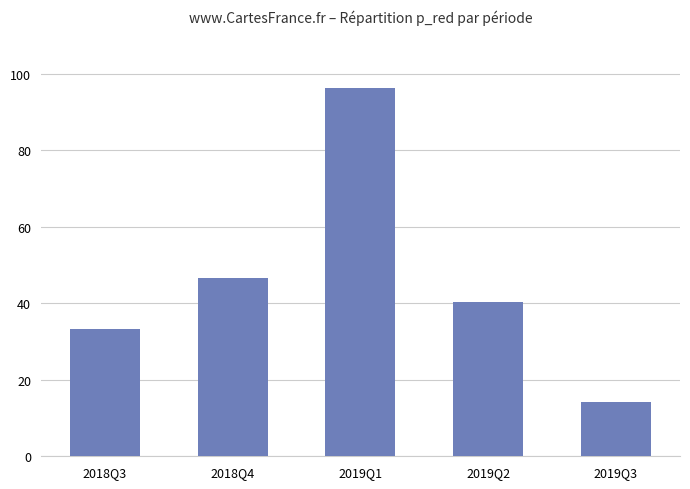

What position from the left is 2019Q3?

5